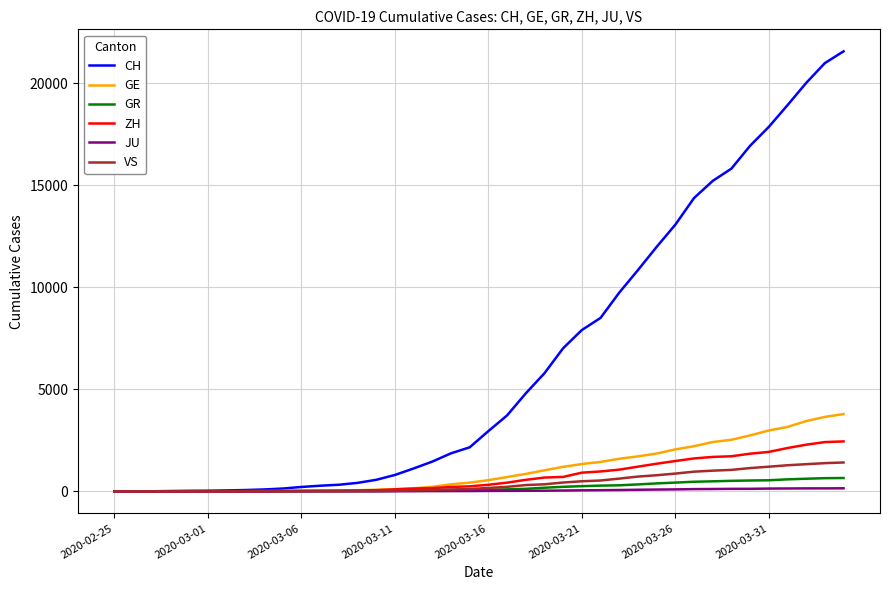

What is the highest value of the ZH series?

2450